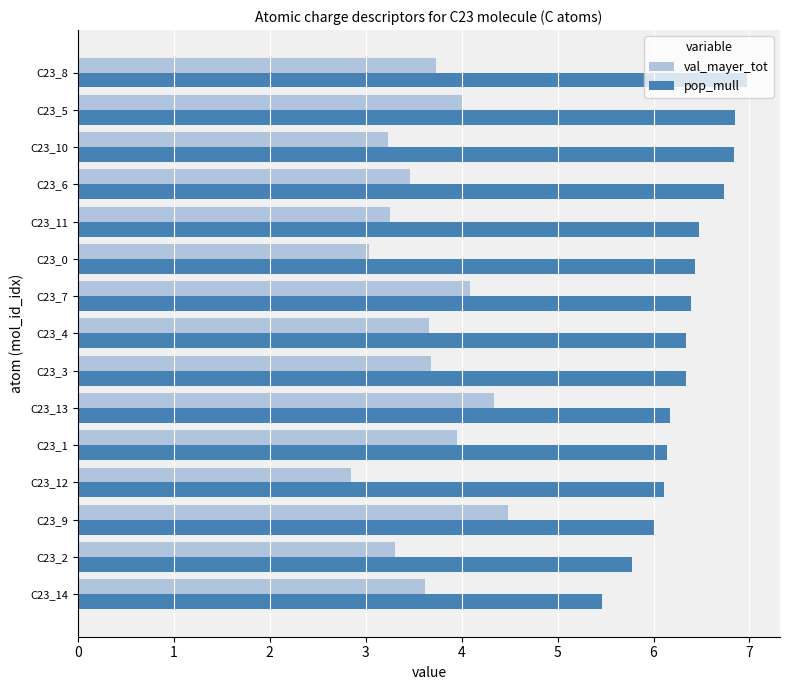

True or false: pop_mull has a value of 6.3 at C23_4.

True